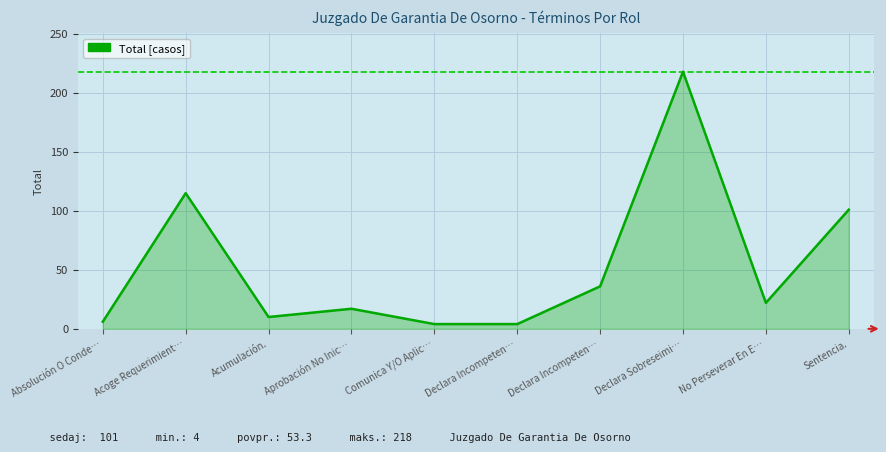

Is it true that the value at Comunica Y/O Aplic… is 4?

True